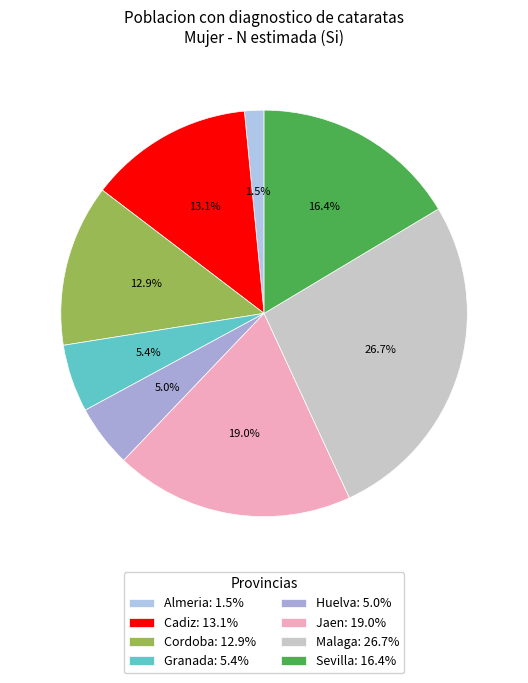

What is the largest slice in the pie chart?

Malaga: 26.7%